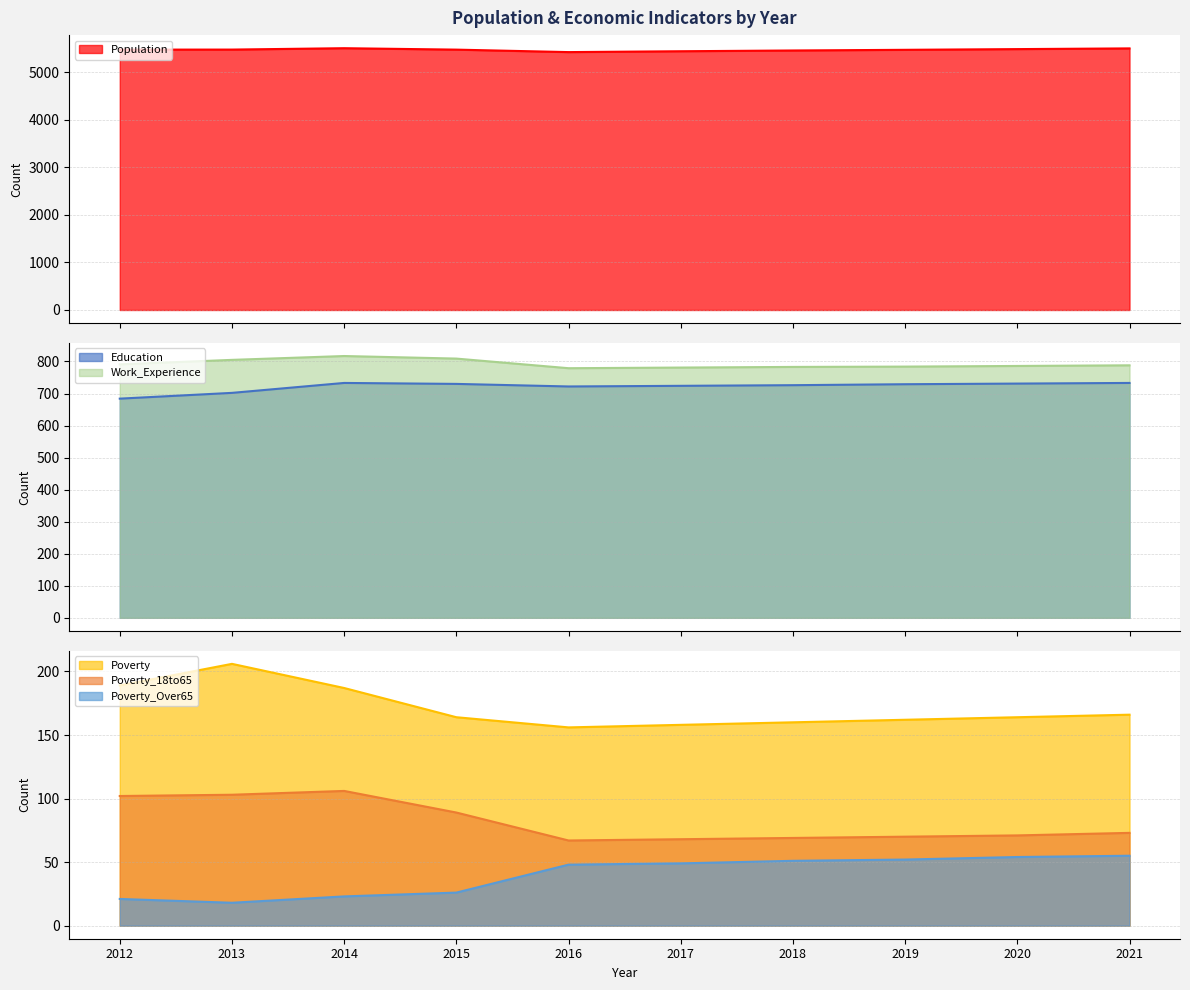

The value of Population at 2020 is 5488. True or false?

True